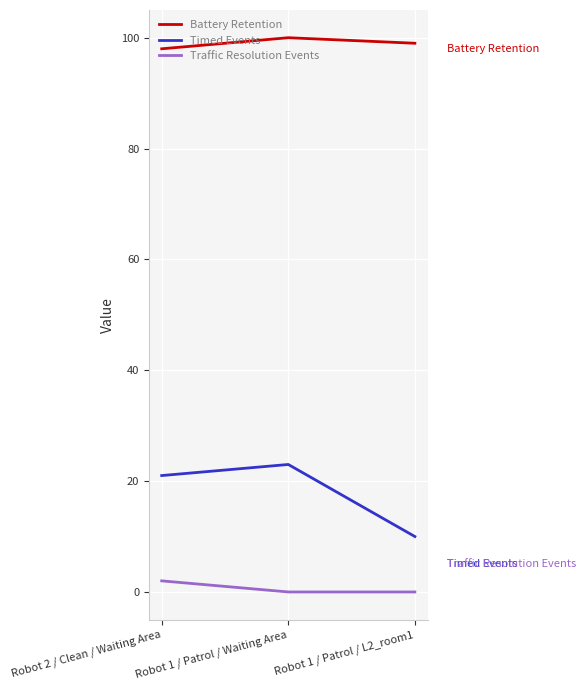

Is the value of Traffic Resolution Events at Robot 1 / Patrol / Waiting Area greater than the value of Battery Retention at Robot 1 / Patrol / L2_room1?

No